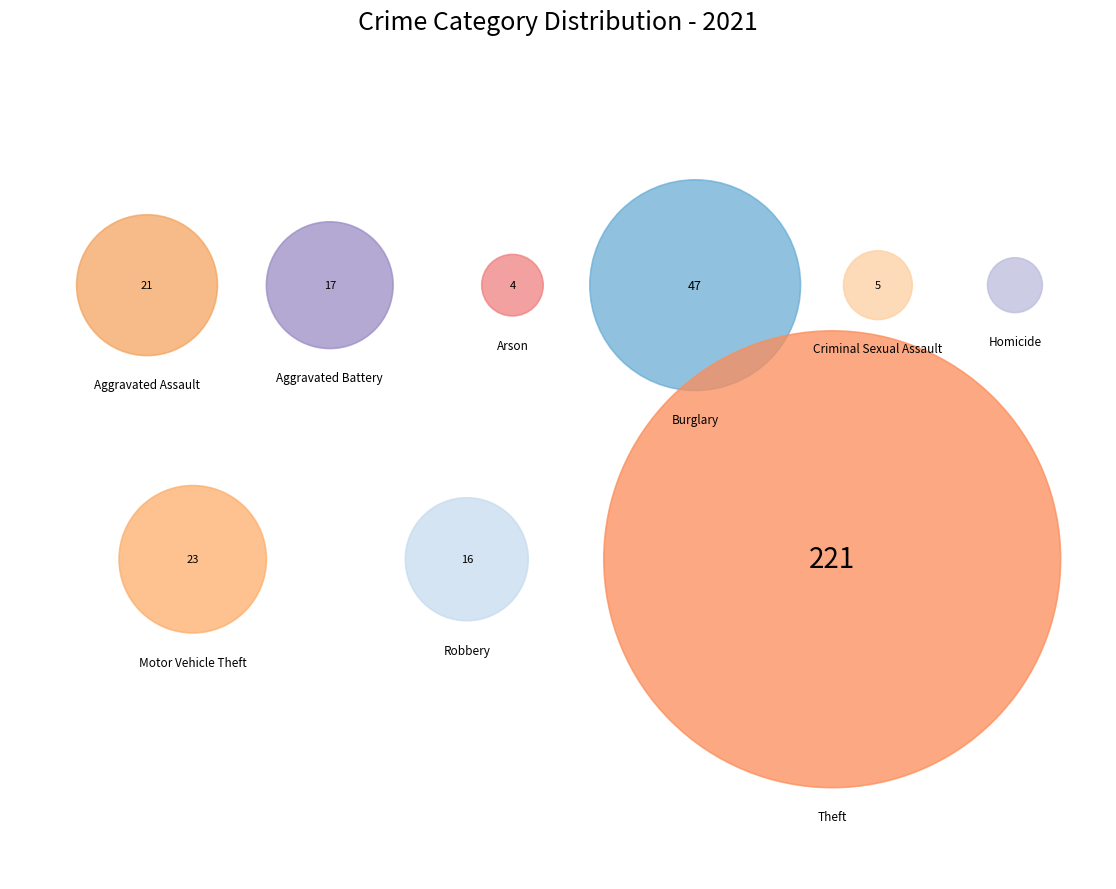

How many slices are in this pie chart?

9